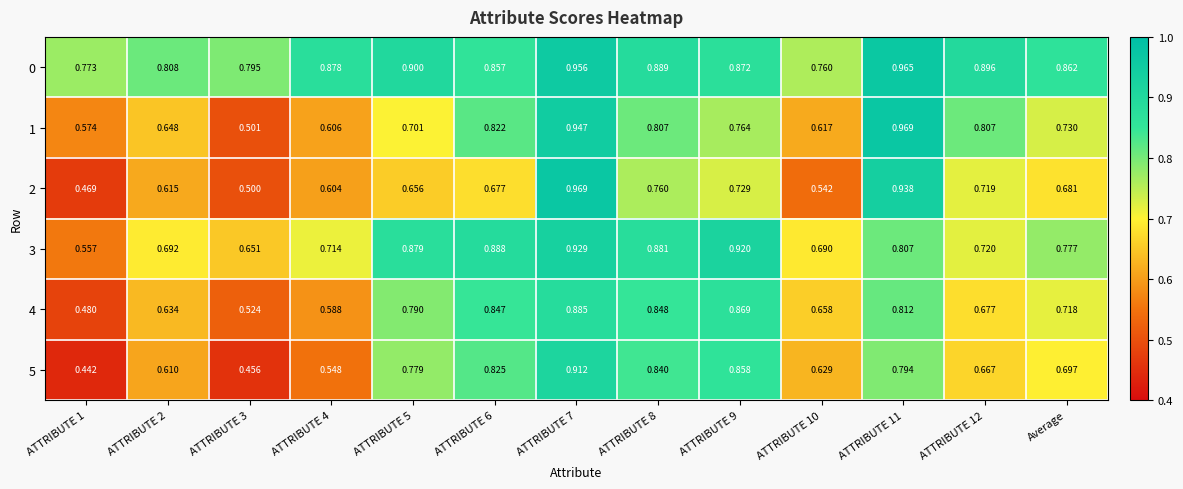

Is the value of 4 at ATTRIBUTE 2 greater than the value of 3 at ATTRIBUTE 6?

No